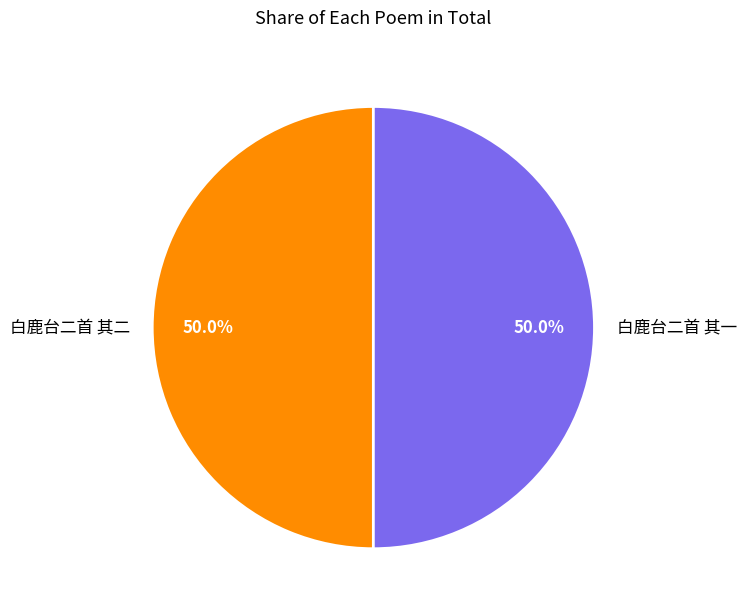

True or false: 白鹿台二首 其一 accounts for 59% of the total.

False